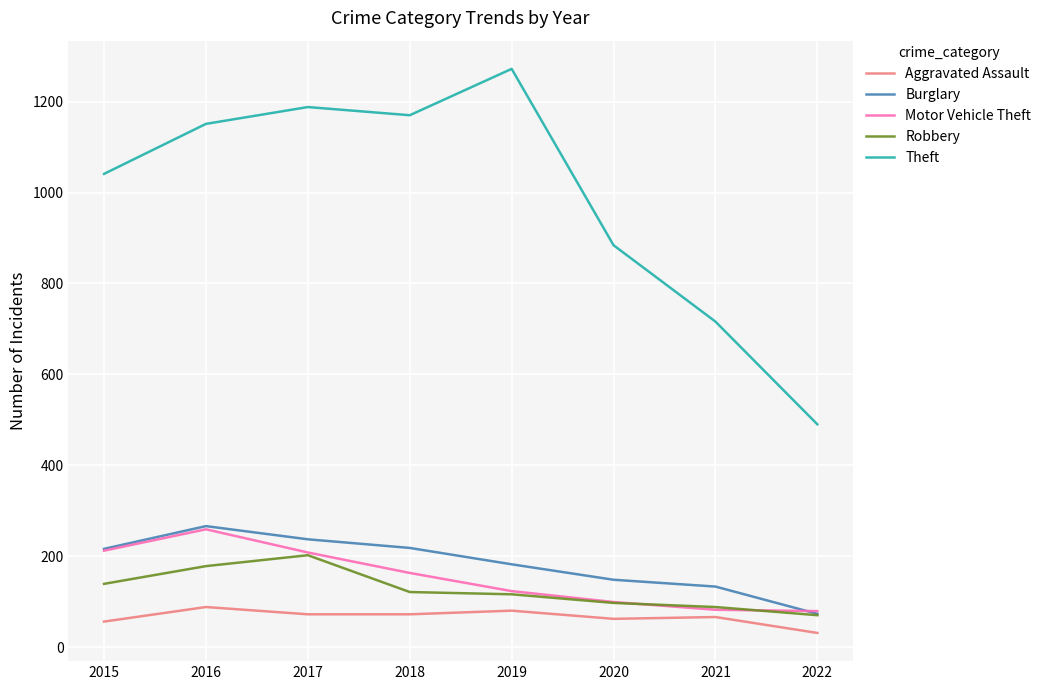

Is this an area chart (filled region under the line)?

No